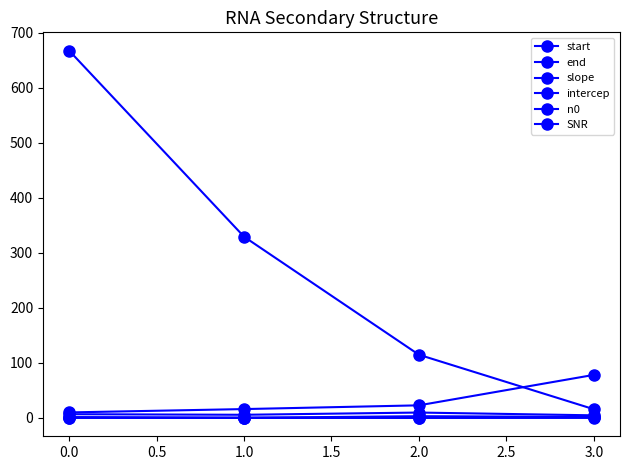

Which series has the largest total across all categories?

SNR